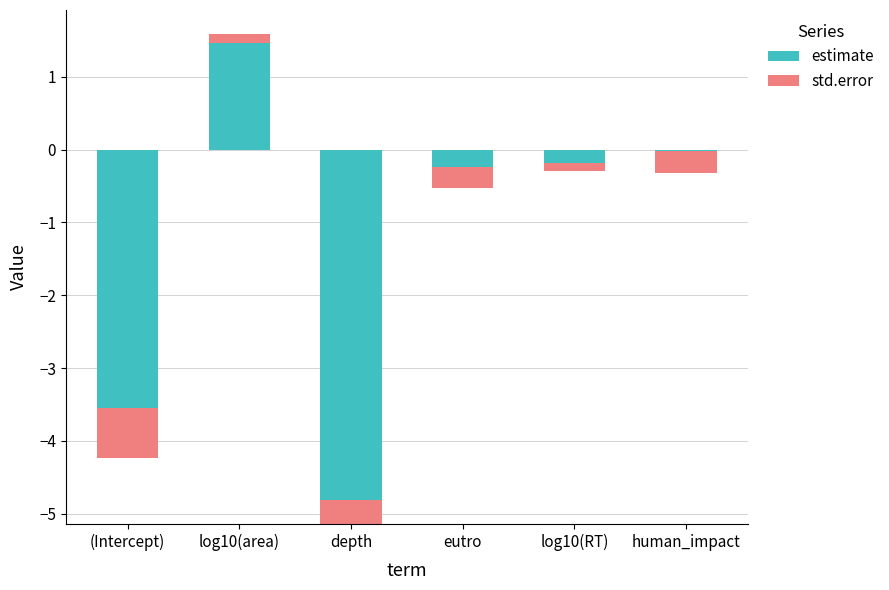

Which category has the lowest value in the std.error series?

log10(RT)